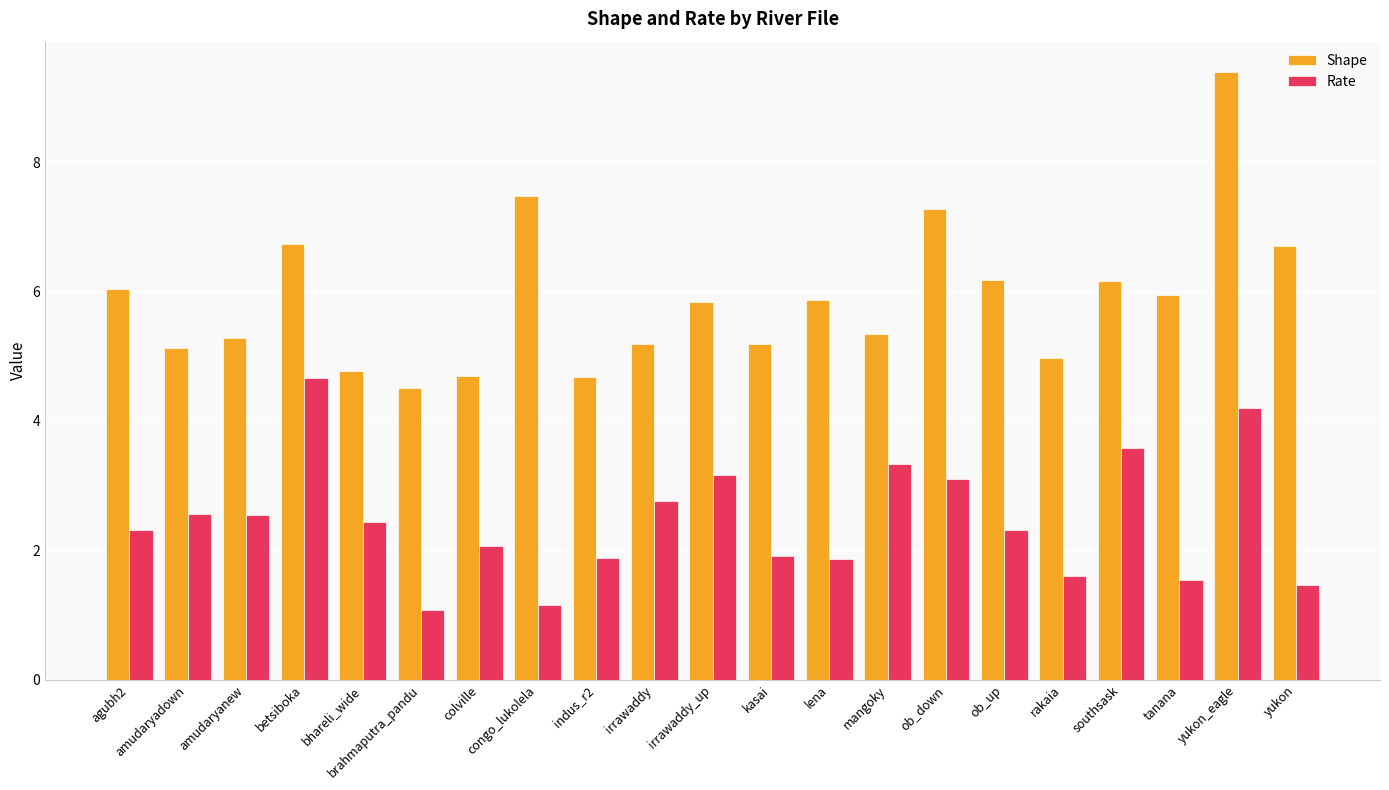

How many bars are there in total?

42